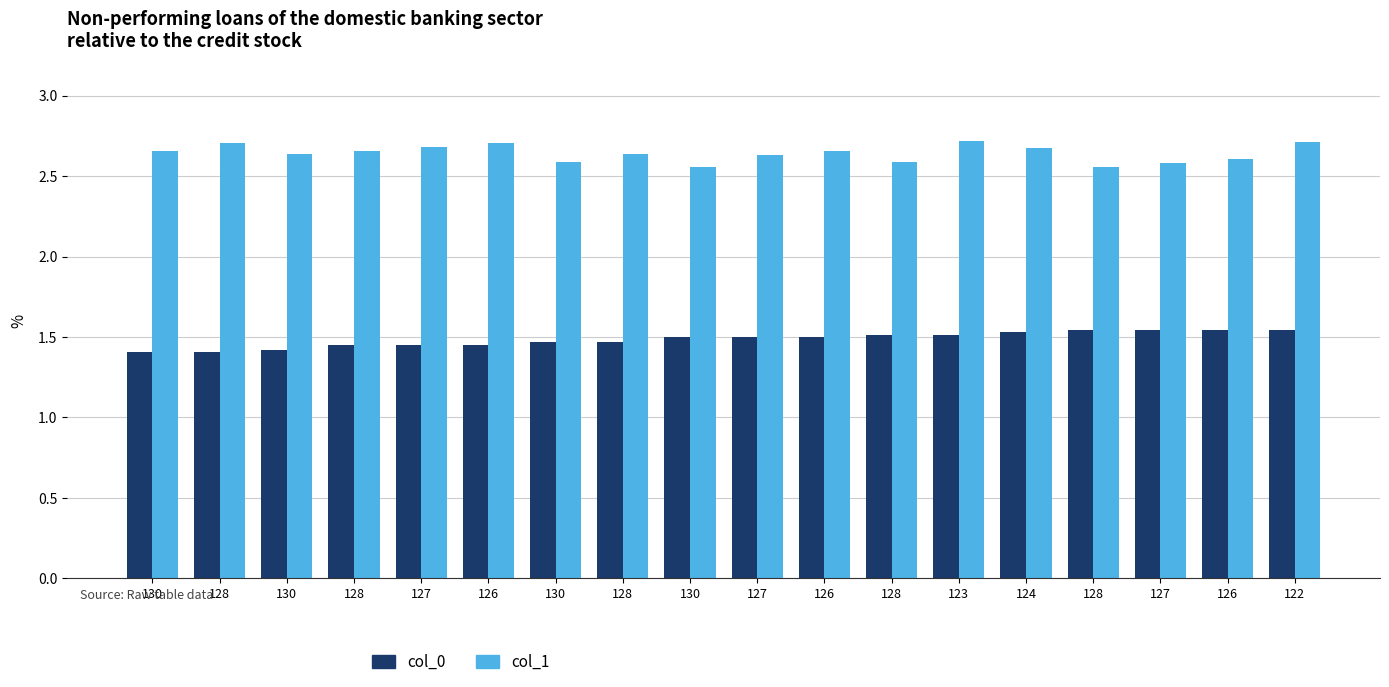

Between 128 and 124, which series saw the biggest shift?

col_1